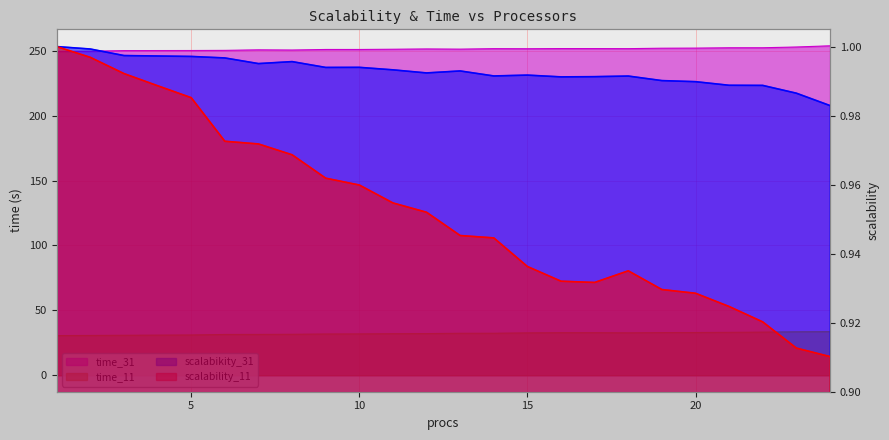

Rank the categories by time_31 value from lowest to highest.

1, 2, 3, 4, 5, 6, 8, 7, 10, 9, 11, 13, 12, 15, 14, 18, 17, 16, 19, 20, 21, 22, 23, 24